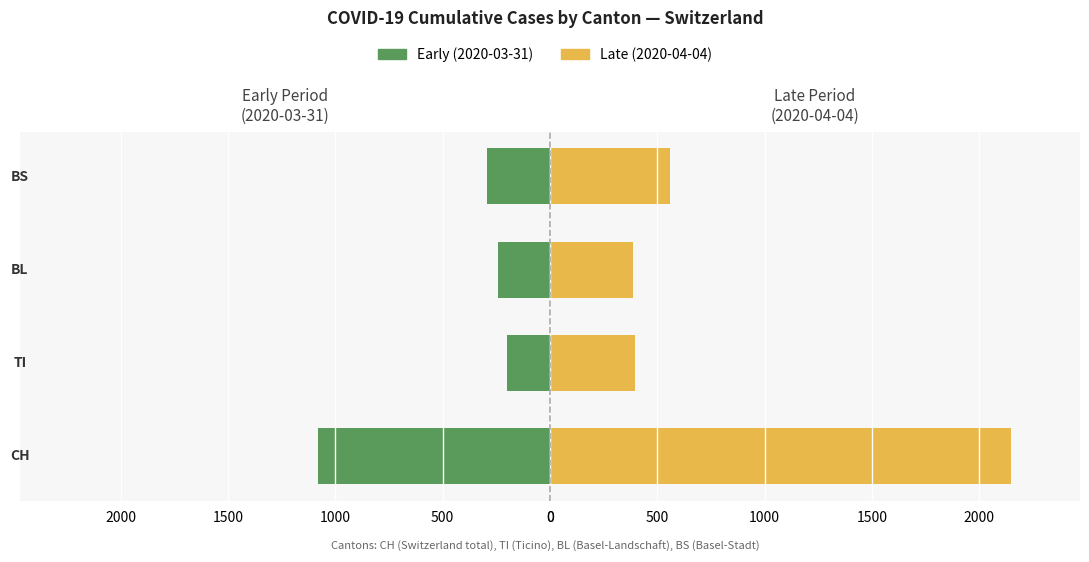

How many groups of bars are there?

4